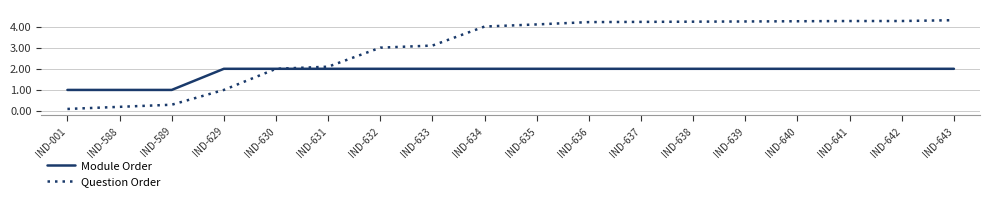

The Module Order series shows 2.0 at IND-629. True or false?

True